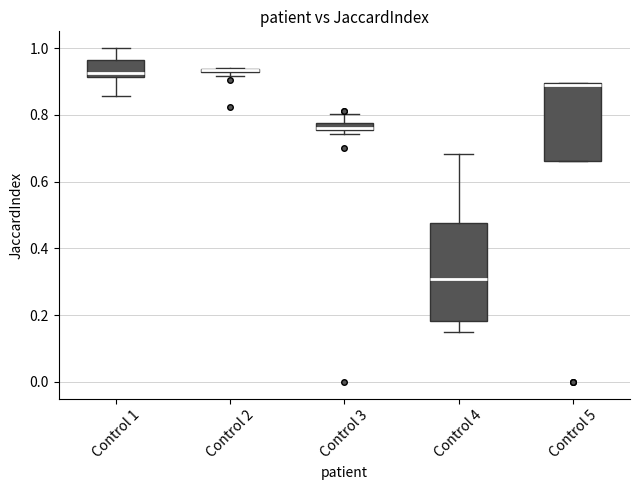

Comparing the boxes themselves (not the whiskers), which one is the tallest?

Control 4